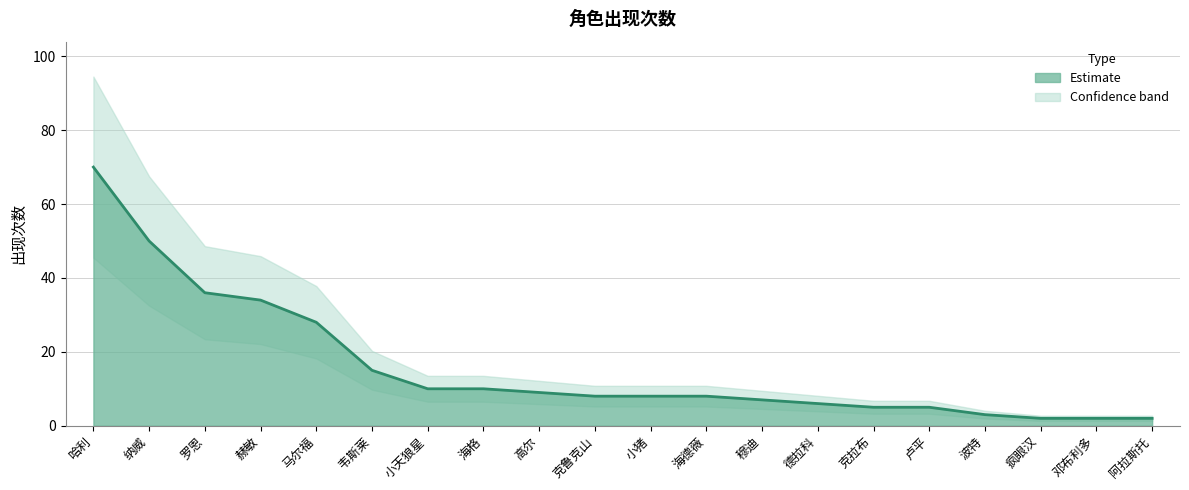

Reading left to right, transcribe all the data shown in this chart.

哈利=70	纳威=50	罗恩=36	赫敏=34	马尔福=28	韦斯莱=15	小天狼星=10	海格=10	高尔=9	克鲁克山=8	小猪=8	海德薇=8	穆迪=7	德拉科=6	克拉布=5	卢平=5	波特=3	疯眼汉=2	邓布利多=2	阿拉斯托=2